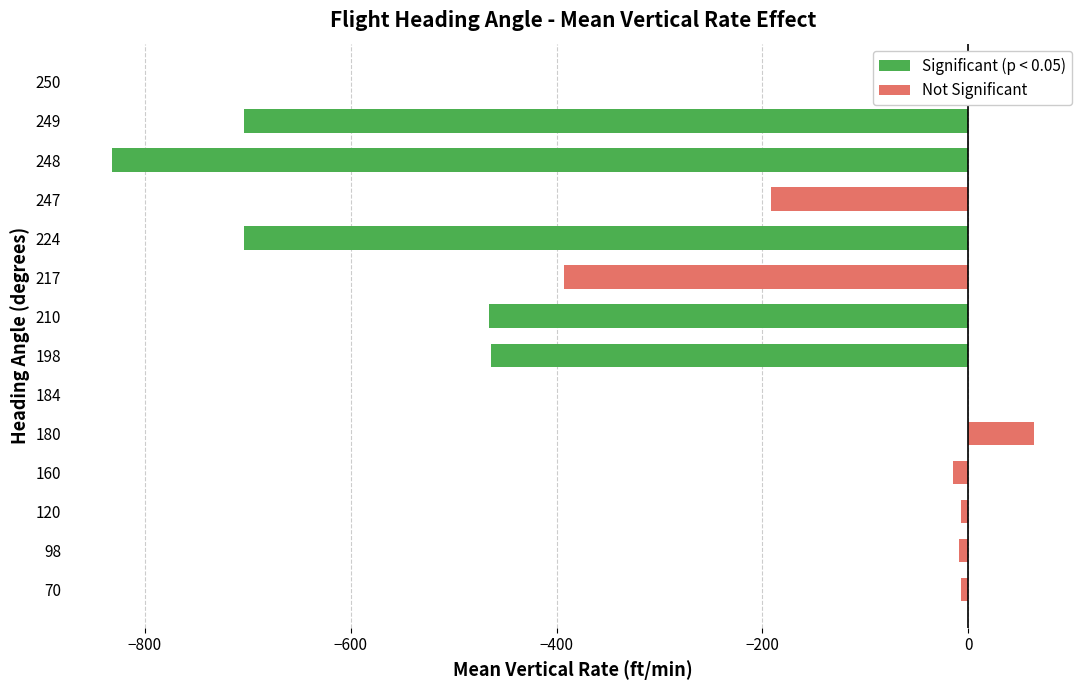

Which has a higher value, 249 or 250?

250